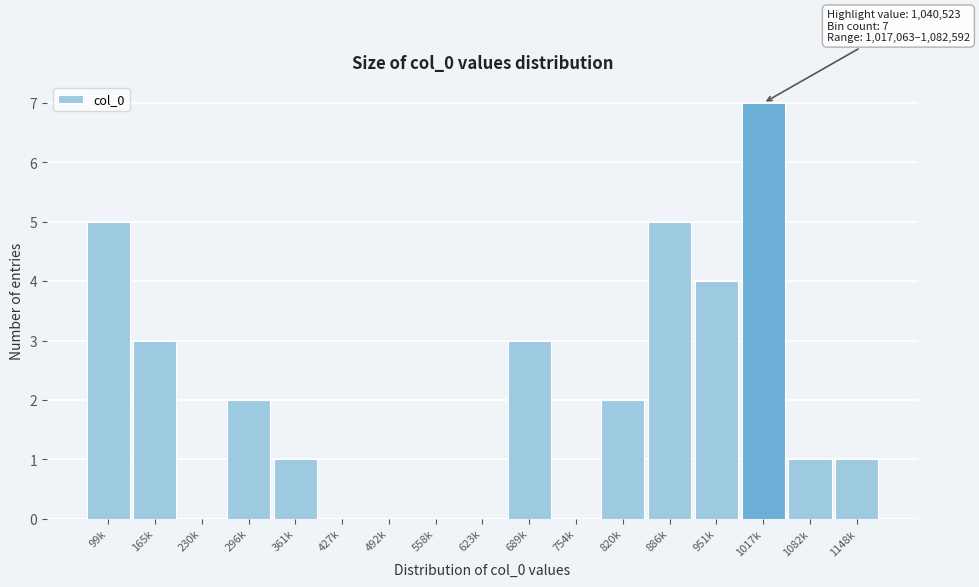

Reading left to right, list all the values displayed in this chart.

99k=5	165k=3	230k=0	296k=2	361k=1	427k=0	492k=0	558k=0	623k=0	689k=3	754k=0	820k=2	886k=5	951k=4	1017k=7	1082k=1	1148k=1